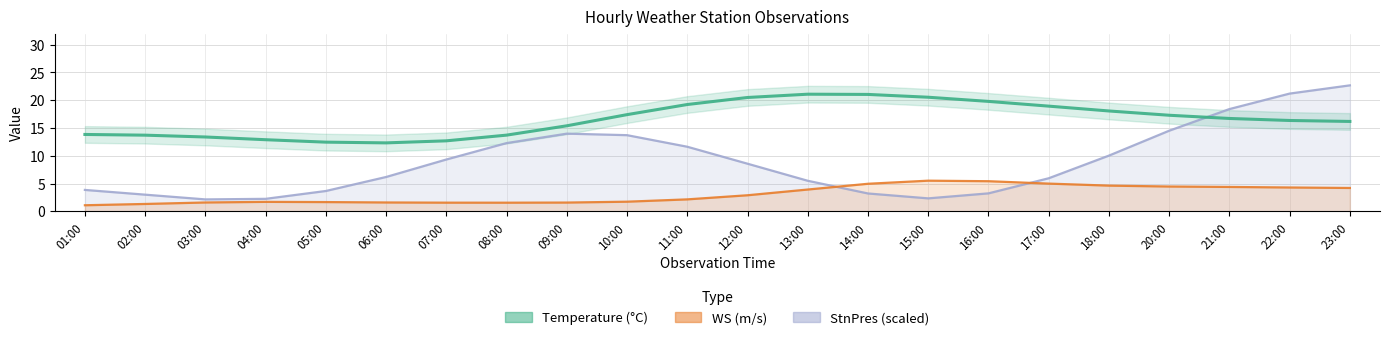

True or false: the data shows 25.2 at 09:00.

False